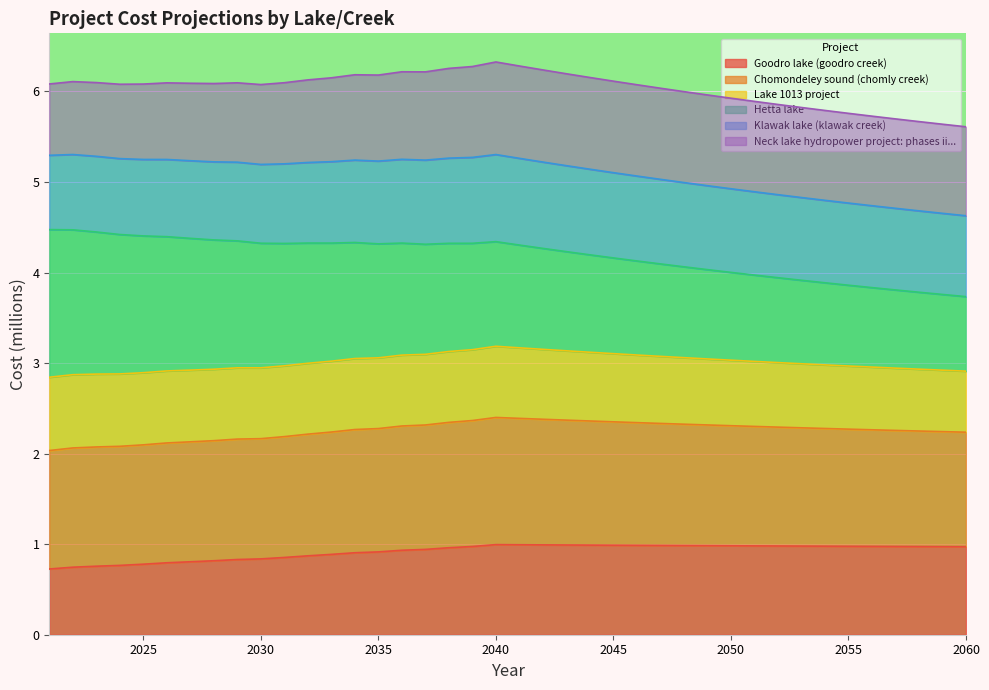

What is the total value across all series at 2030?

6.1